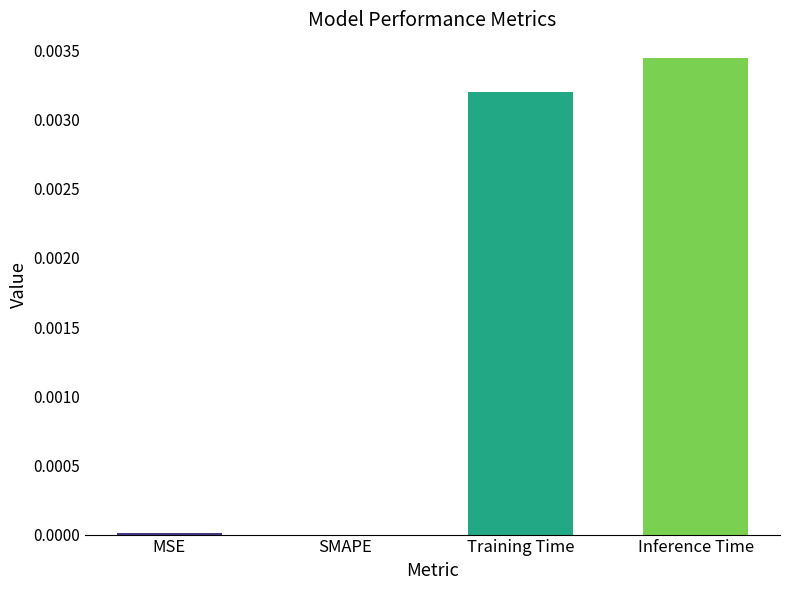

True or false: the data shows 0.0 at Inference Time.

True